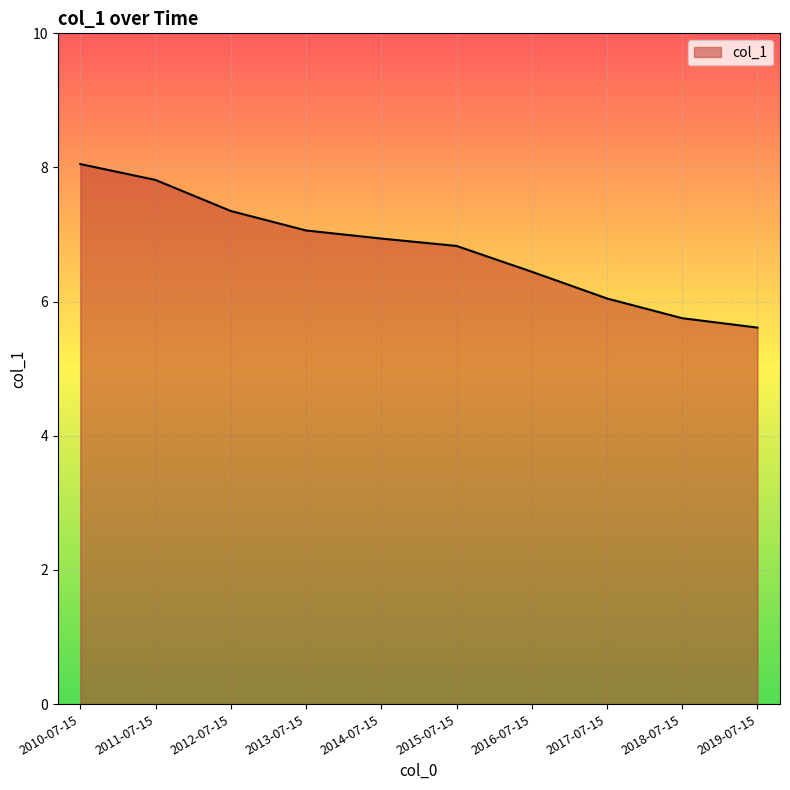

What is the minimum value shown in the chart?

5.6